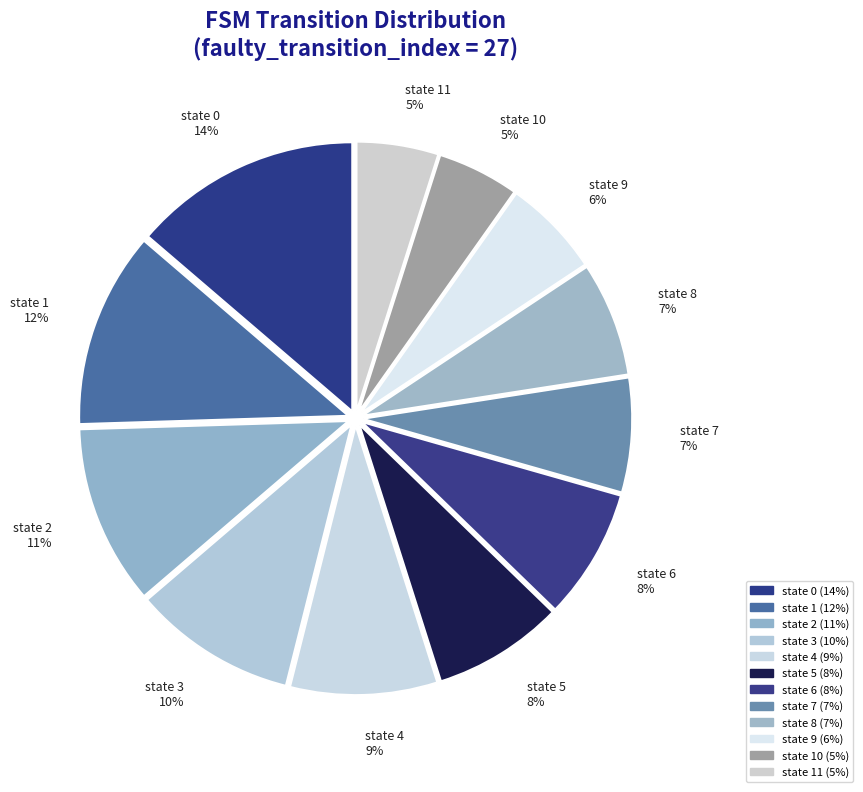

To the nearest percent, what portion does state 2 represent?

11%